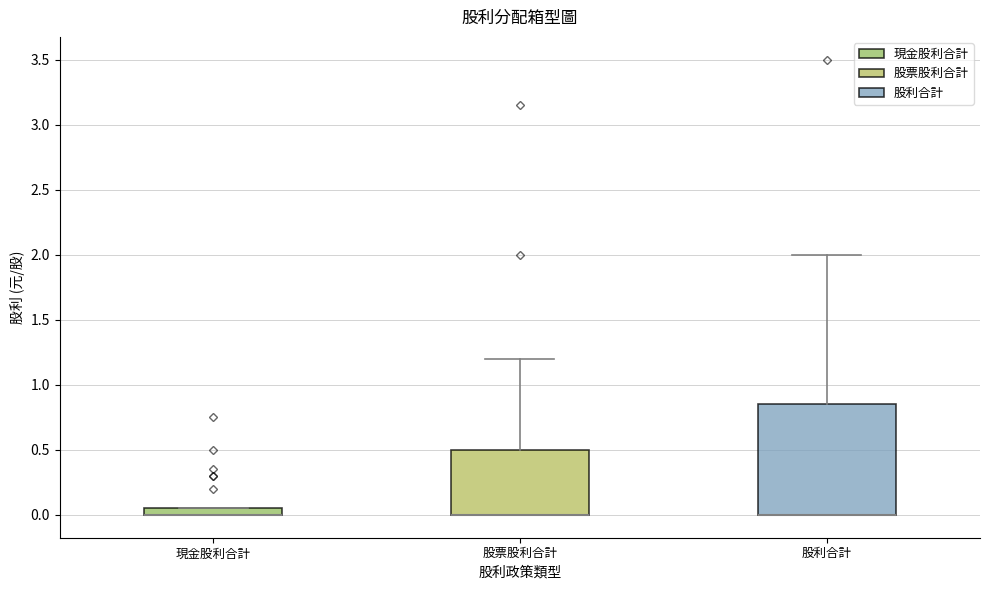

Where is the lower edge of the box for 現金股利合計 on the y-axis? The values are not printed on the chart, so give them approximately, as read against the axis.

0.00